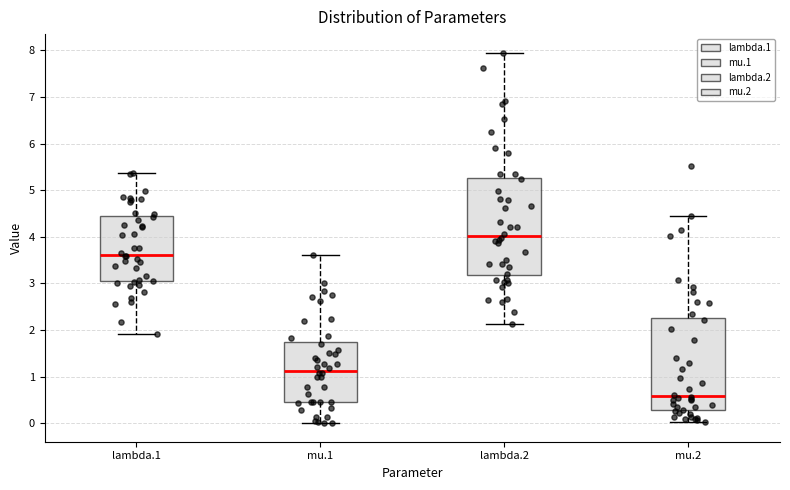

Reading left to right, transcribe this box plot: for each box, give where its median line is, the range the box spans, and where its two whiskers end, as read against the y-axis. The values are not printed on the chart, so give them approximately, as read against the axis.

lambda.1: median 3.6, box 3.0 to 4.4, whiskers 1.9 to 5.4
mu.1: median 1.1, box 0.4 to 1.7, whiskers 0.0 to 3.6
lambda.2: median 4.0, box 3.2 to 5.3, whiskers 2.1 to 8.0
mu.2: median 0.6, box 0.3 to 2.3, whiskers 0.0 to 4.4